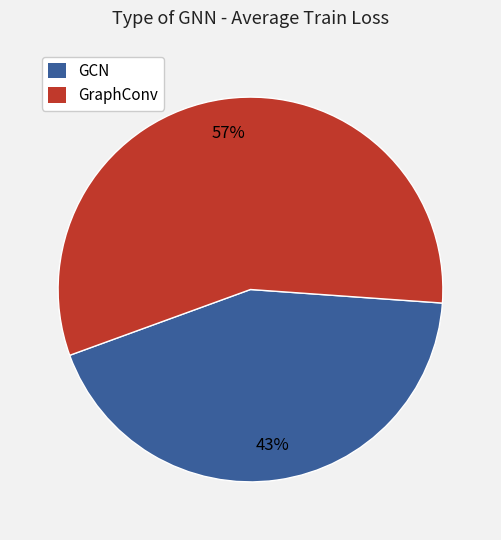

To the nearest percent, what is the combined percentage of GCN and GraphConv?

100%